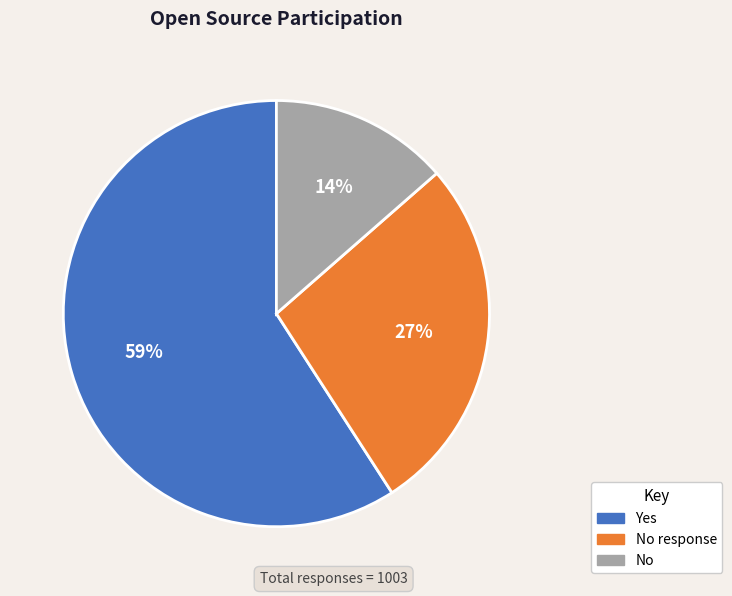

To the nearest percent, what is the average slice percentage?

33%